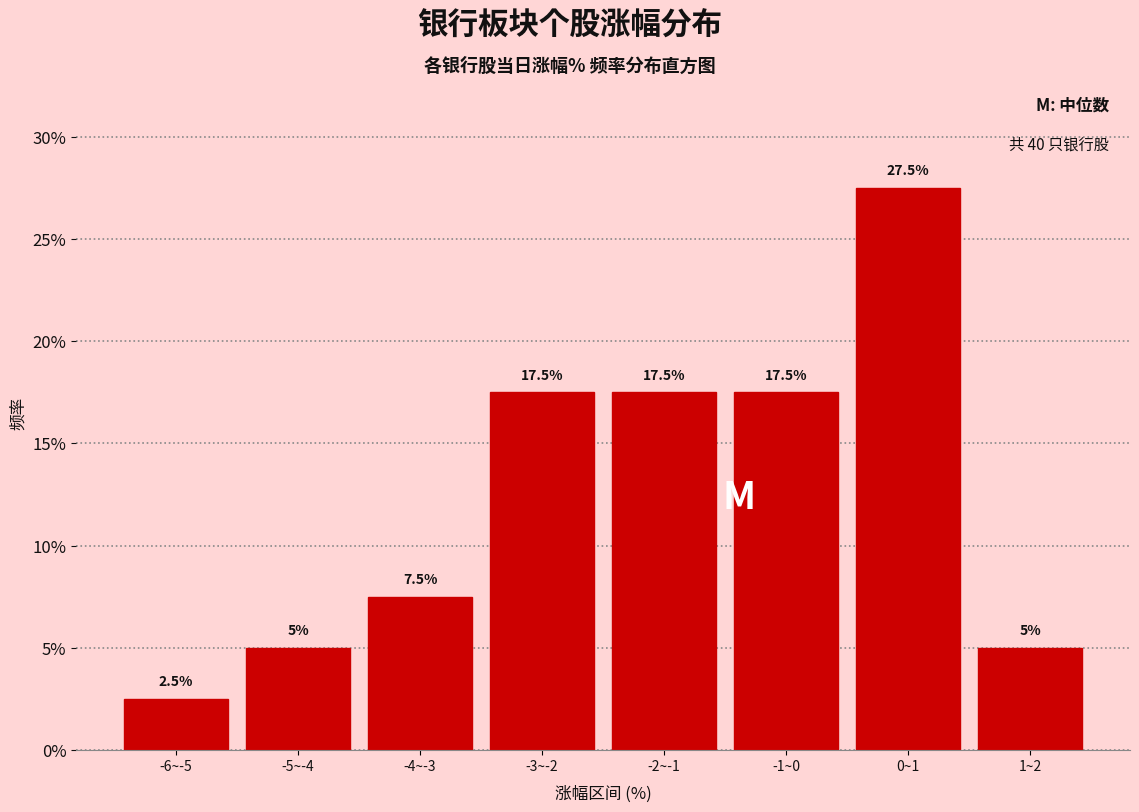

Reading right to left, what are all the values shown in this chart?

5.0	27.5	17.5	17.5	17.5	7.5	5.0	2.5